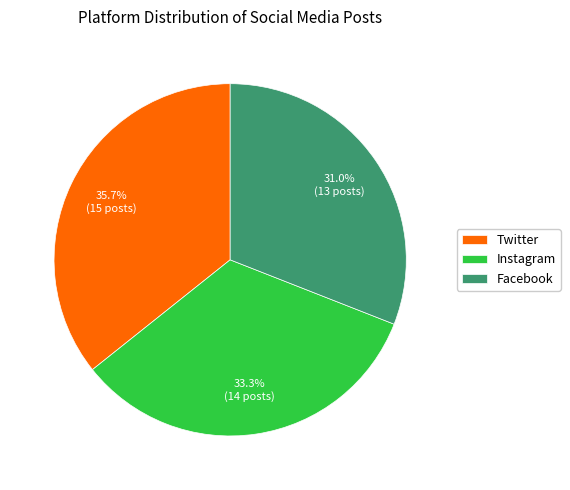

Approximately how many times larger is the value at Instagram compared to Twitter?

0.9